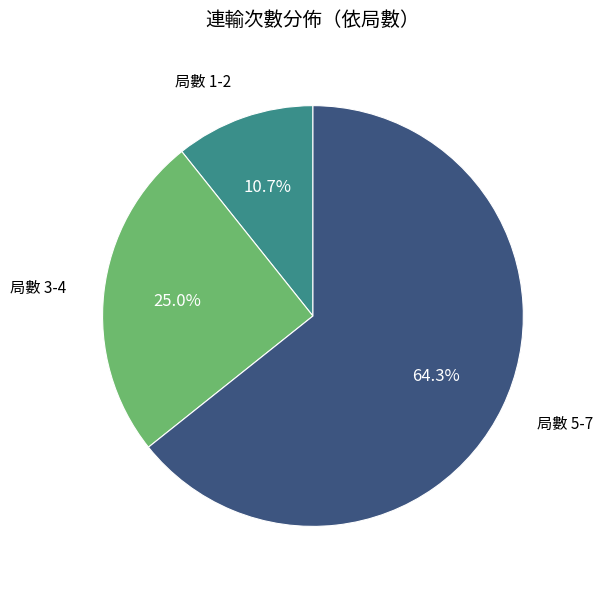

Combined, do 局數 5-7 and 局數 1-2 account for over 50%?

Yes